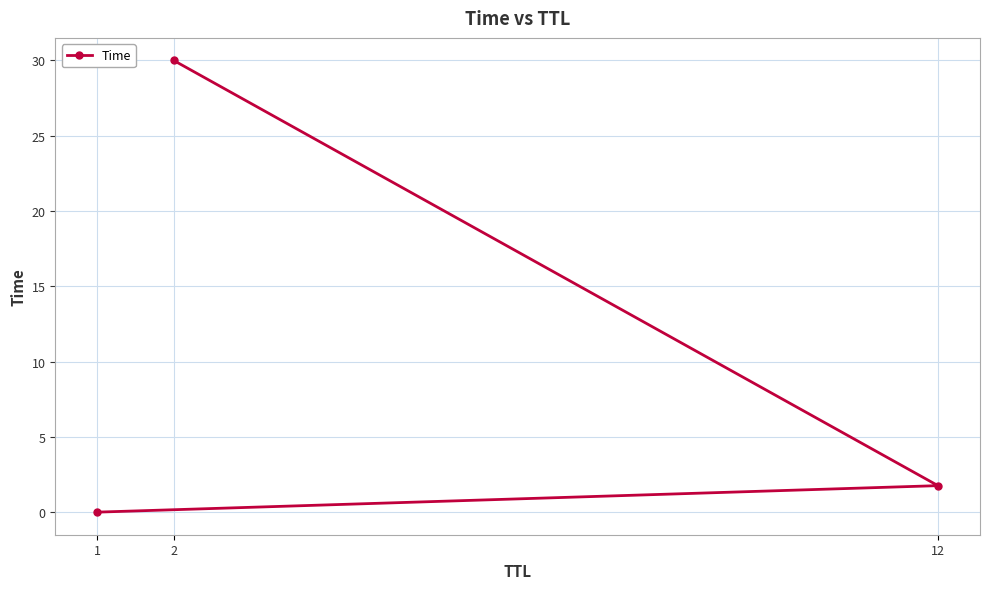

How many categories are shown in the chart?

3